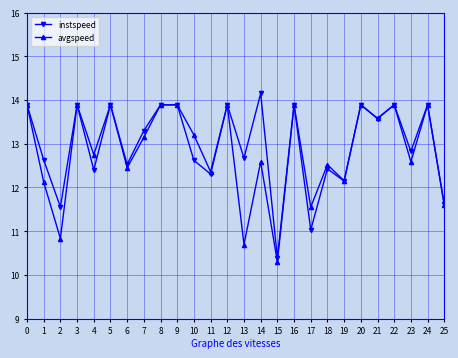

At how many categories does at least one series exceed 10?

26